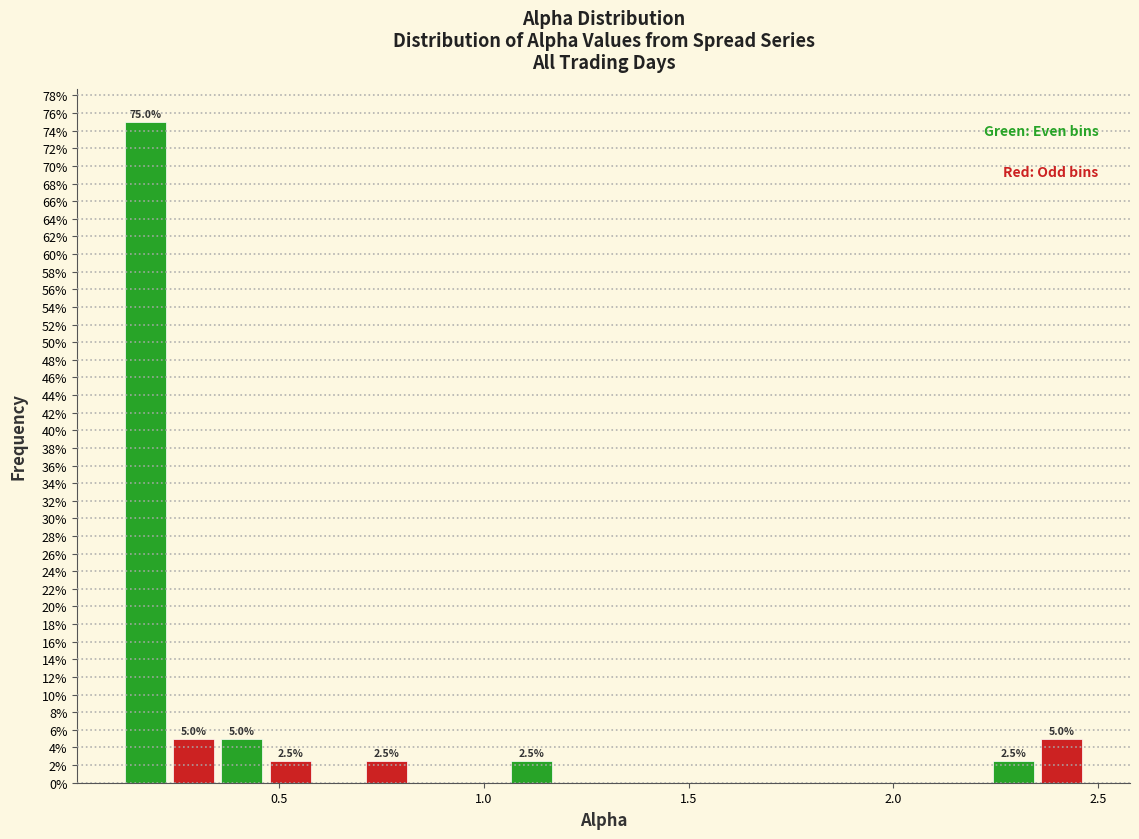

Around what value on the x-axis is the tallest bar? Give the approximate position of its centre, as read against the axis.

0.15